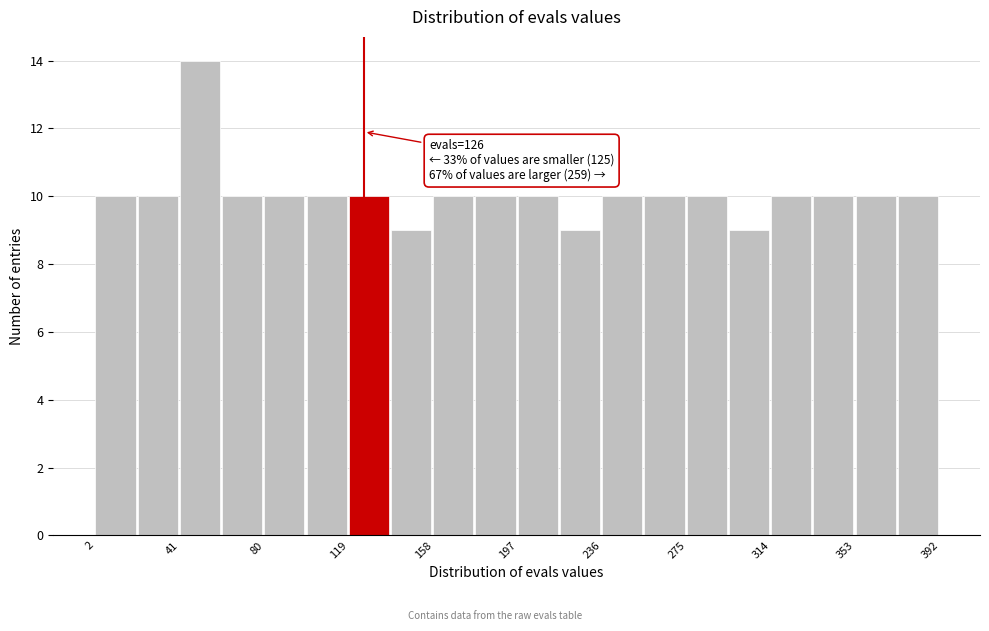

Around what value on the x-axis is the tallest bar? Give the approximate position of its centre, as read against the axis.

50